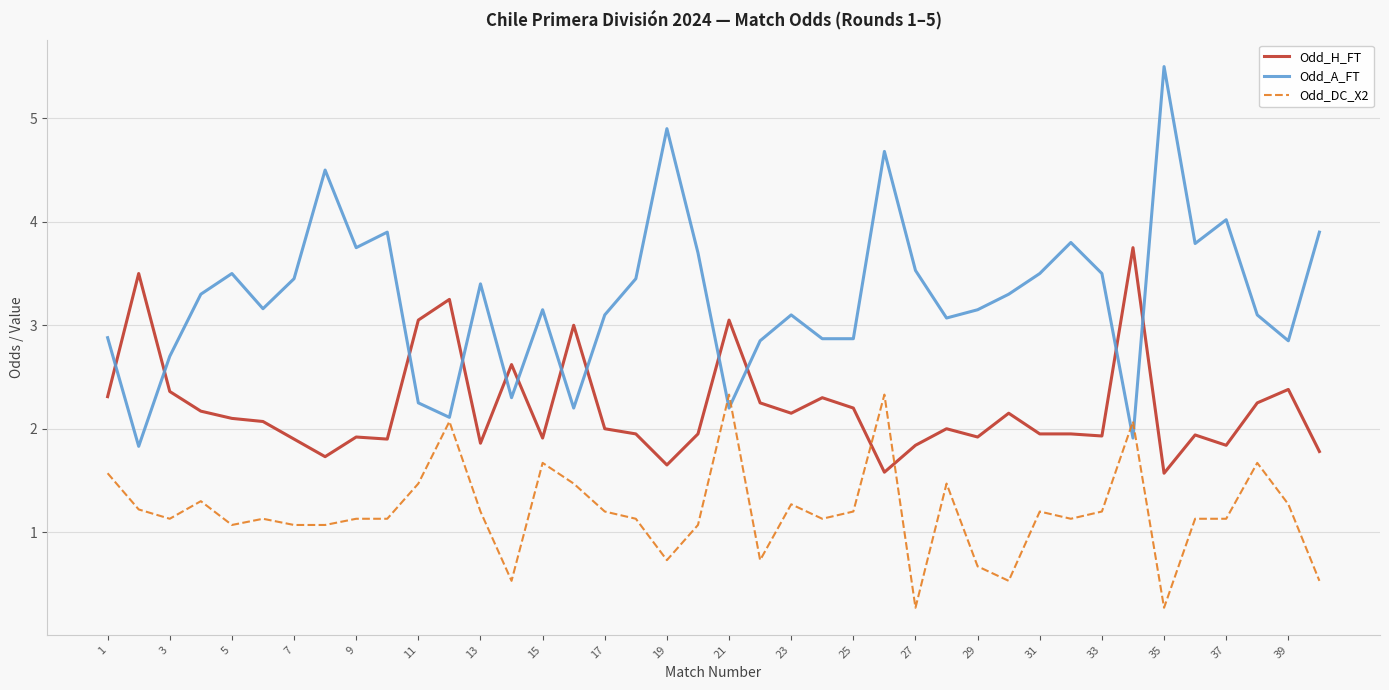

How many values in the Odd_DC_X2 series are below 1?

8